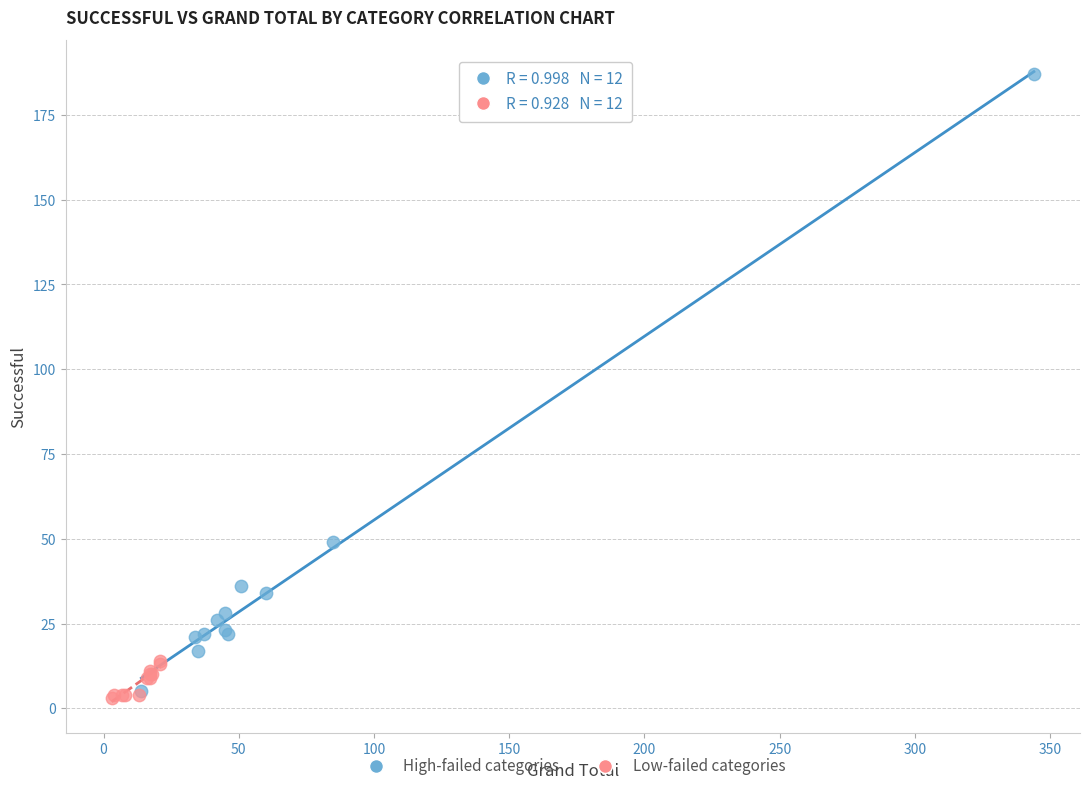

Which series has the largest Y range (max minus min)?

High-failed categories